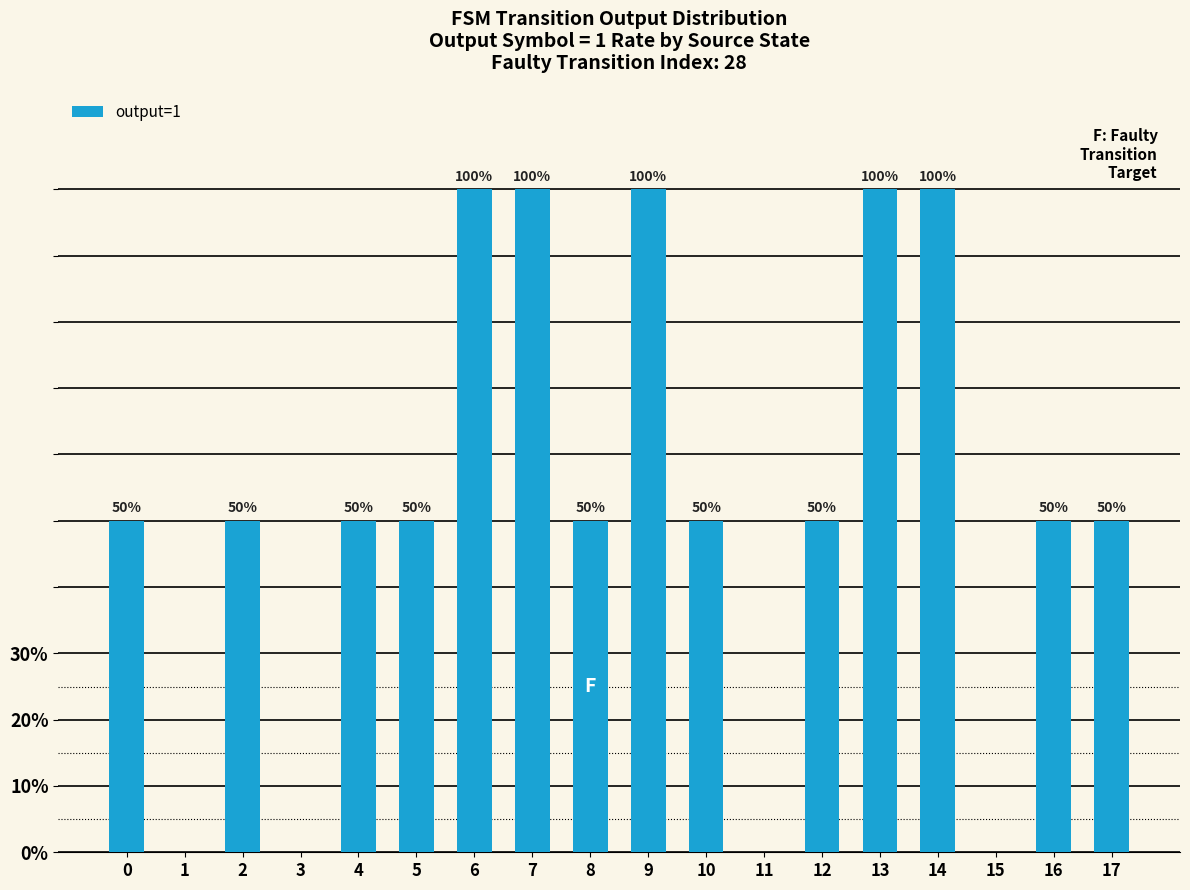

What is the sum of the values at 1 and 16?

50